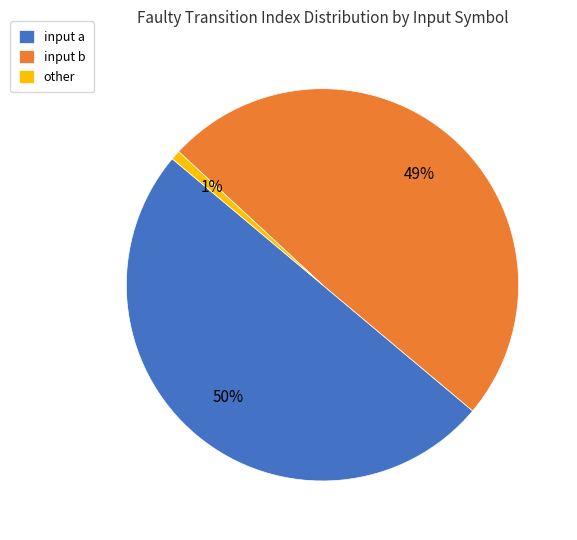

Does input b represent more than half of the total?

No